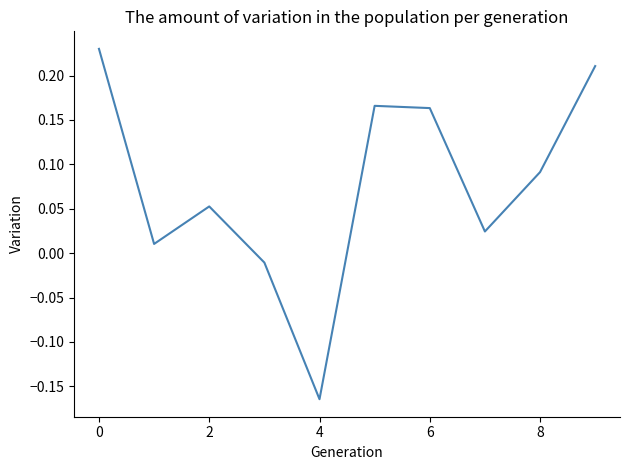

How many interior local valleys (lower than both neighbors) does the data have?

3